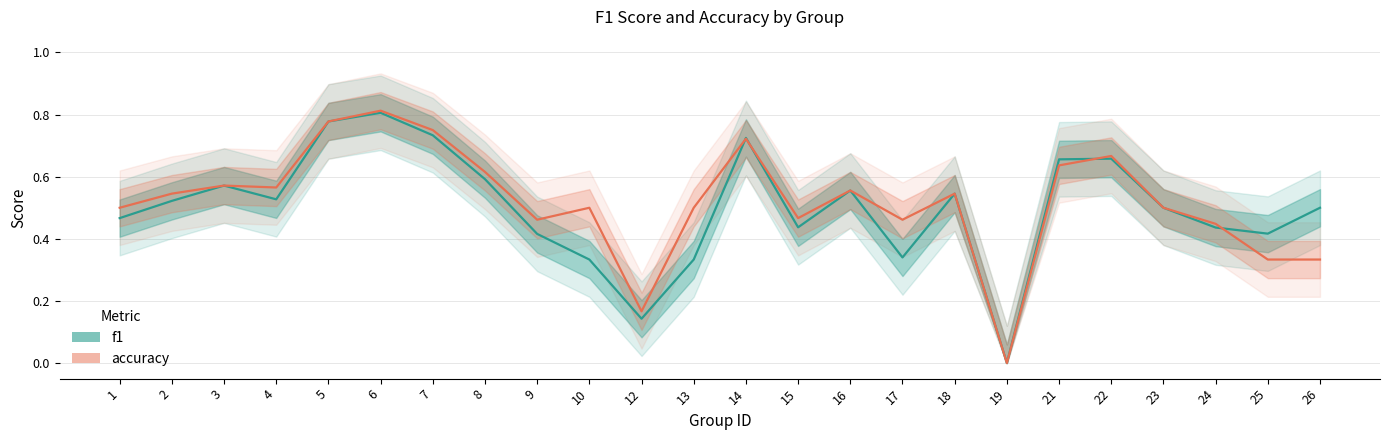

At which category does f1_line reach its first local peak?

3